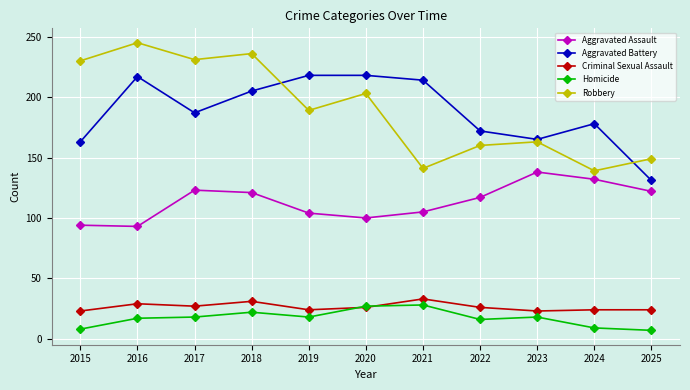

At which category is the sum across all series the highest?

2018